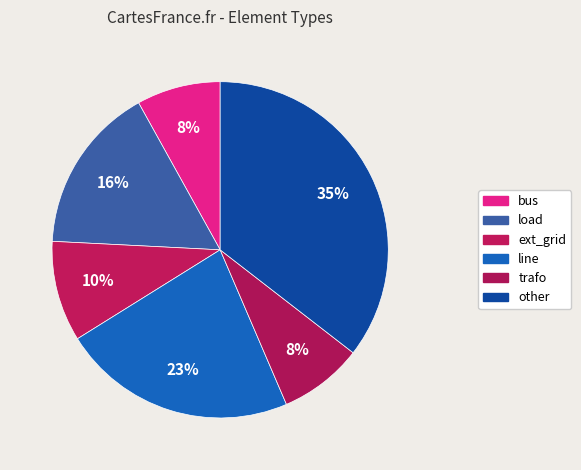

Which category has the smallest portion of the pie?

bus